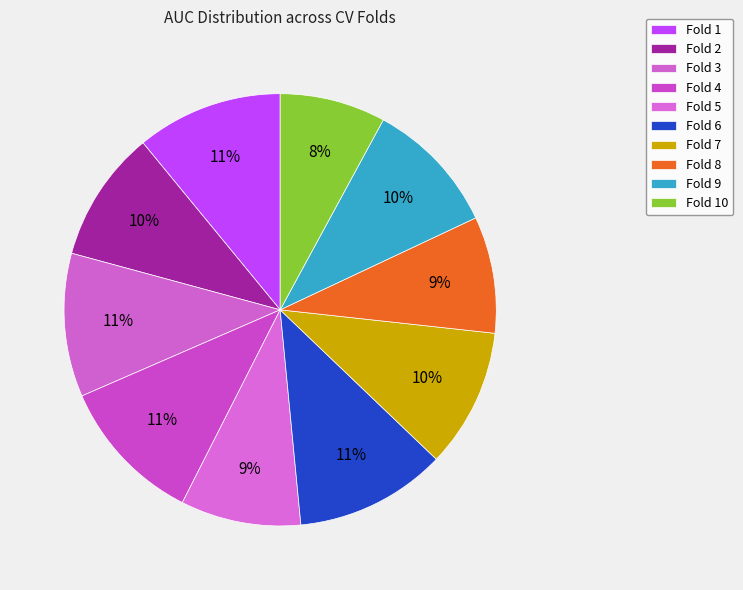

Count the number of slices in the pie.

10